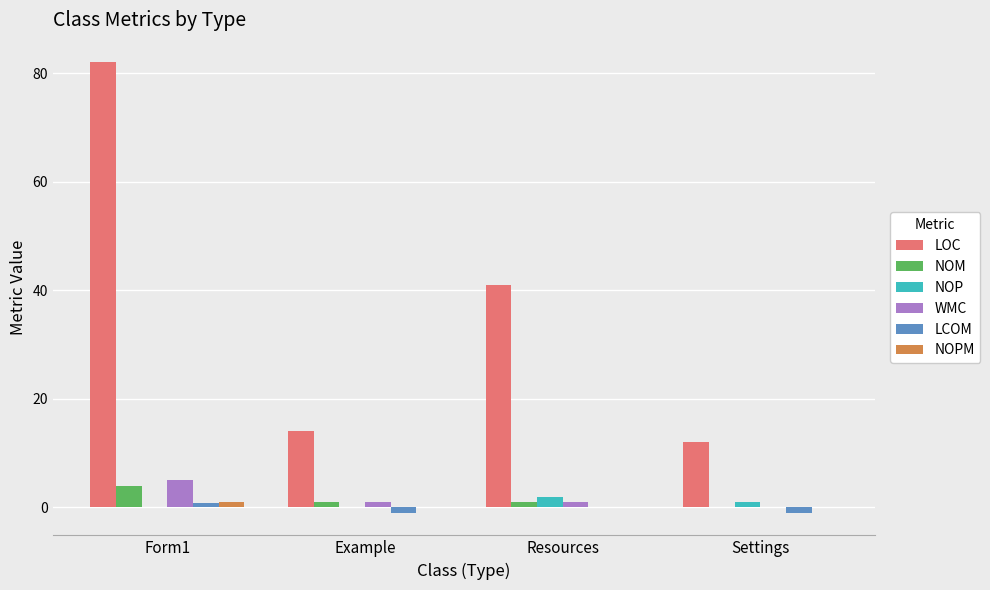

Which series changed the most between Form1 and Settings?

LOC